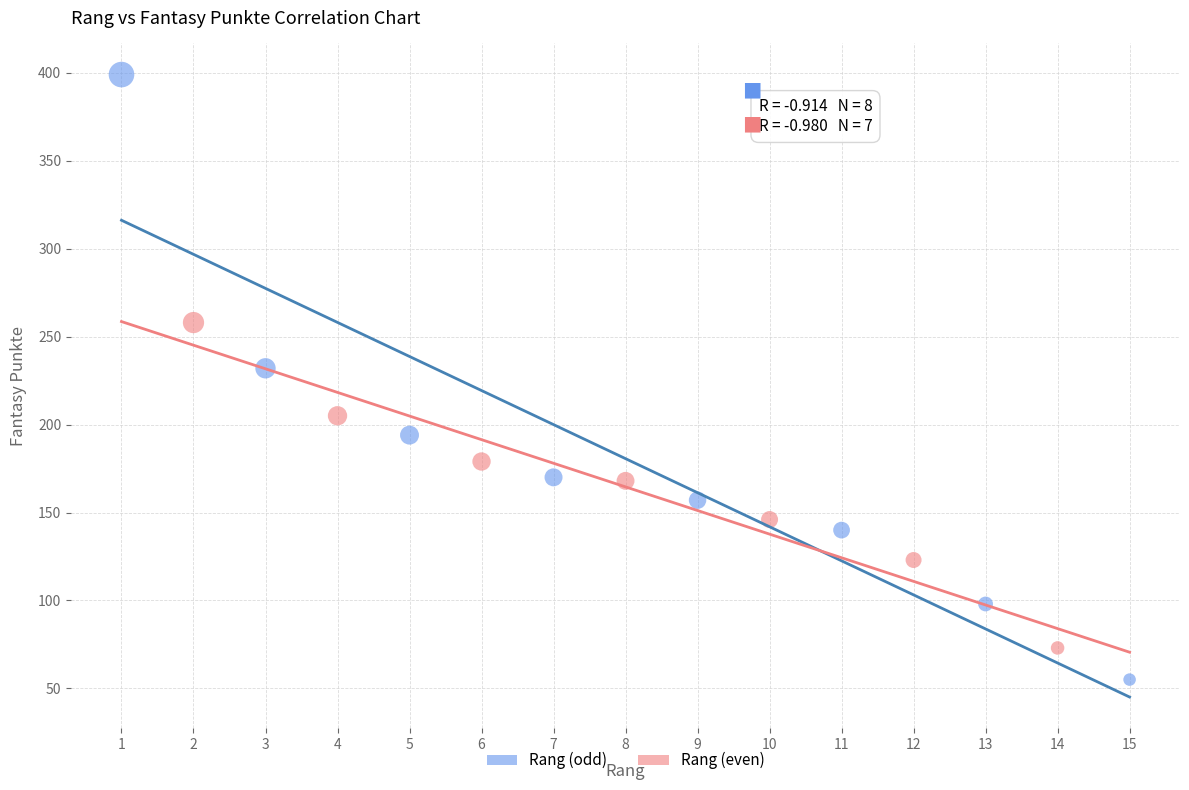

Which series contains the lowest Y value?

Rang (odd)